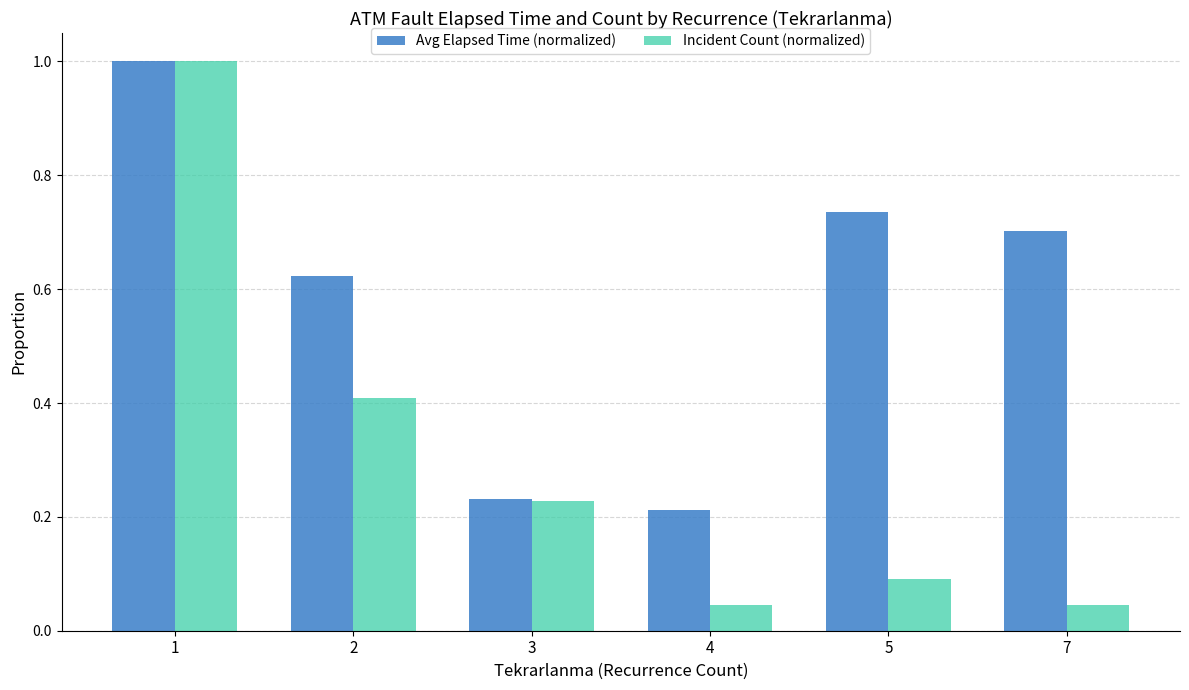

Which series changed the most between 1 and 3?

Incident Count (normalized)